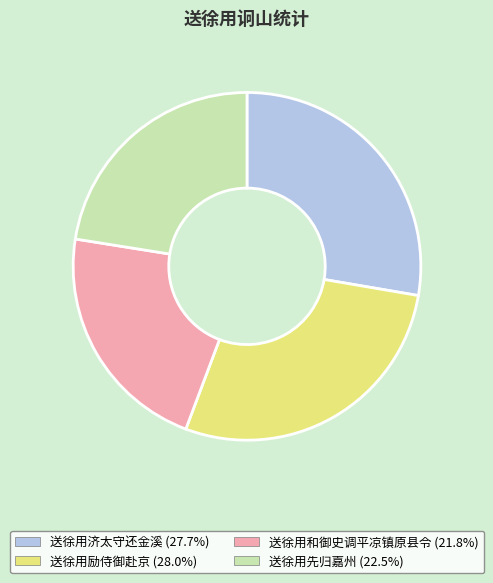

True or false: 送徐用济太守还金溪 accounts for 36% of the total.

False